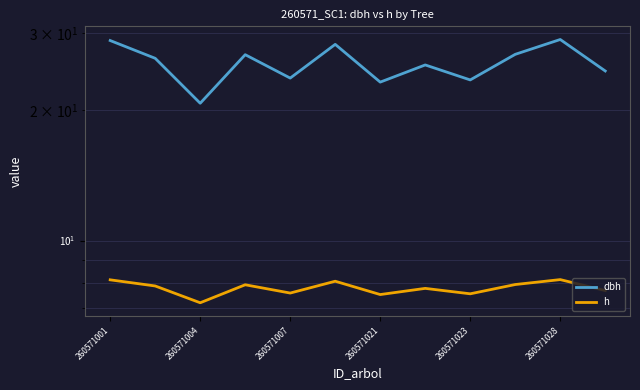

What is the difference between the h values at 9 and 11?

0.2